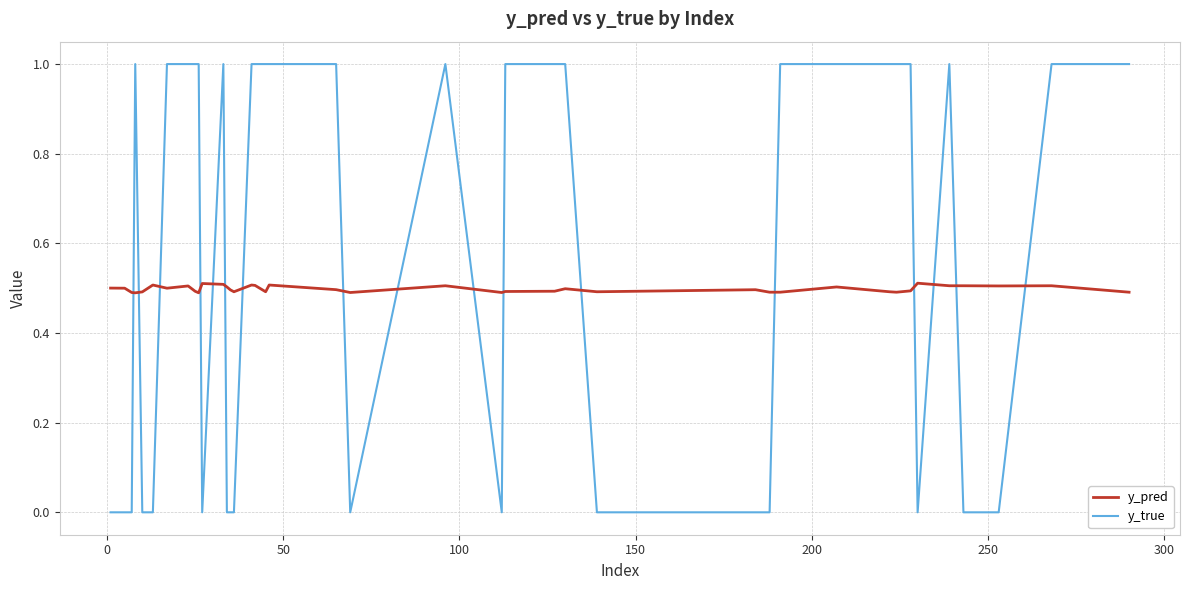

Which series has the largest range (max minus min)?

y_true